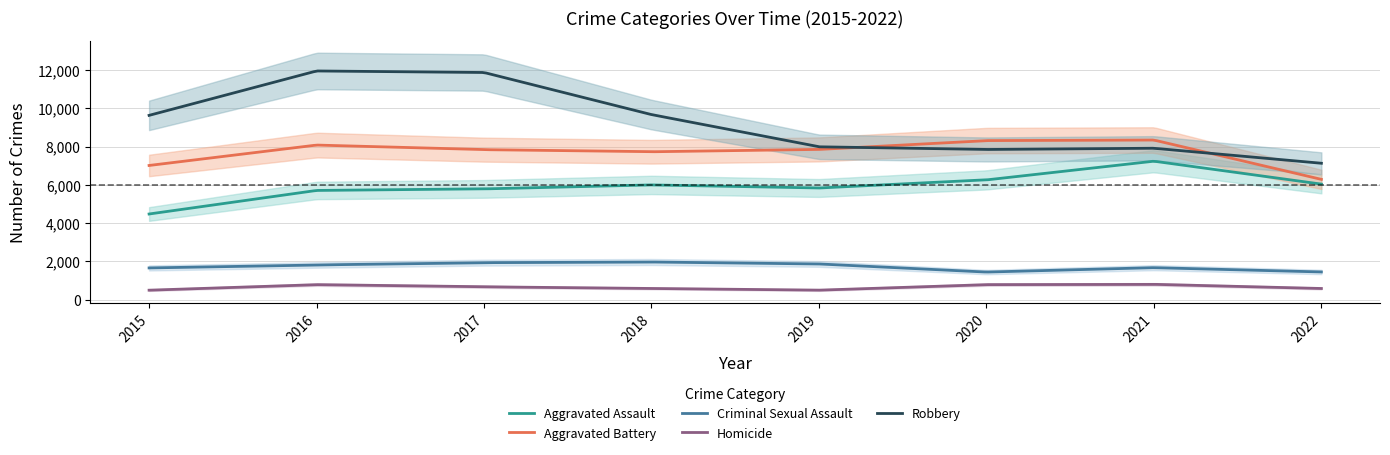

Where is Aggravated Battery nearest to the value 7319?

2015